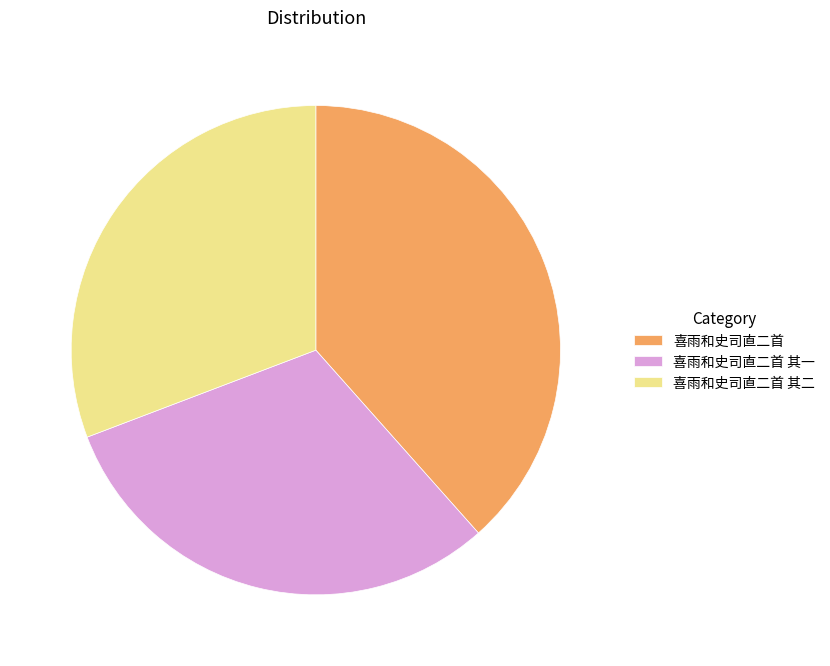

Is it true that 喜雨和史司直二首 其一 is 43% of the pie?

False